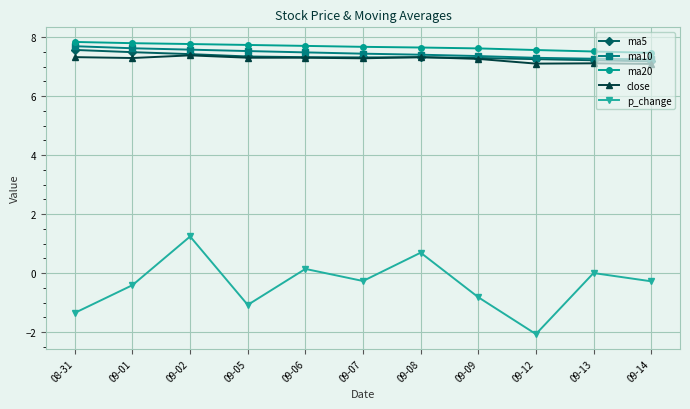

True or false: p_change and ma20 intersect in this chart.

False